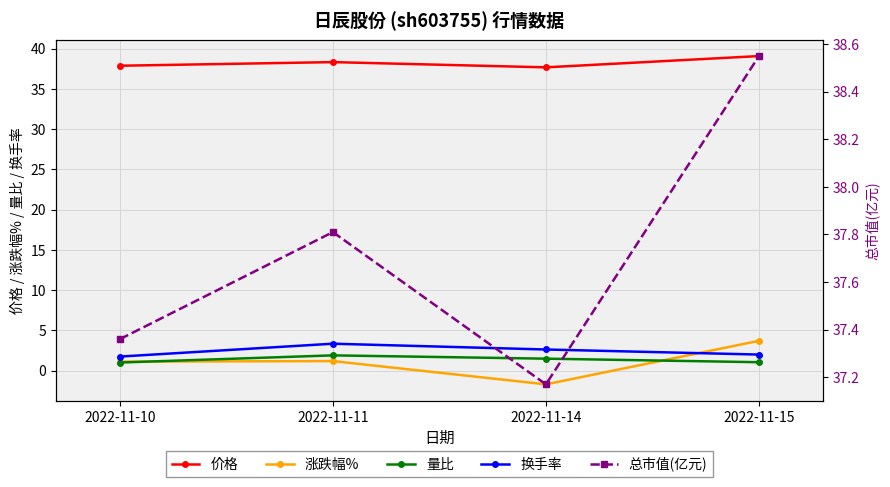

Count the number of data series in this chart.

5